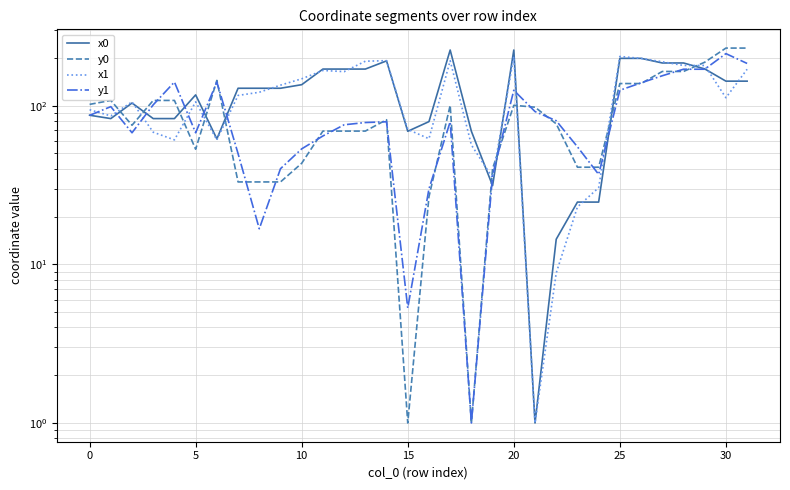

What is the total value across all series at 14?

544.7